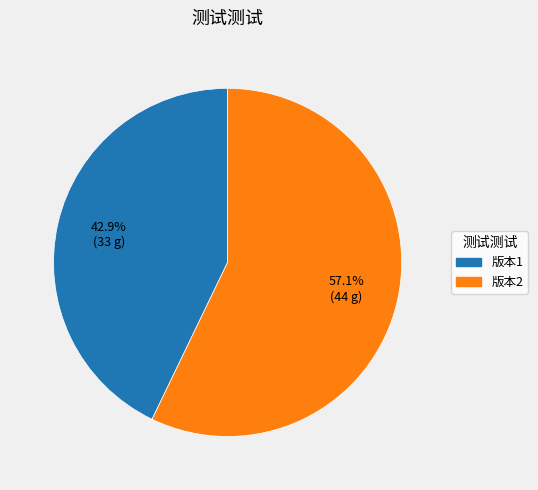

To the nearest percent, what is the combined percentage of 版本1 and 版本2?

100%